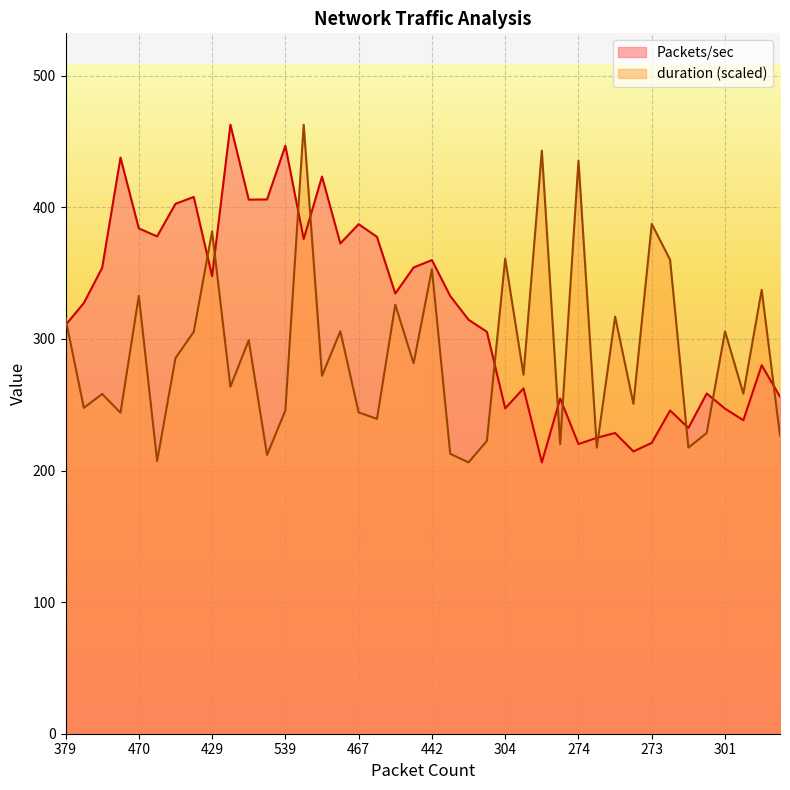

What is the maximum value shown in the chart?

462.8